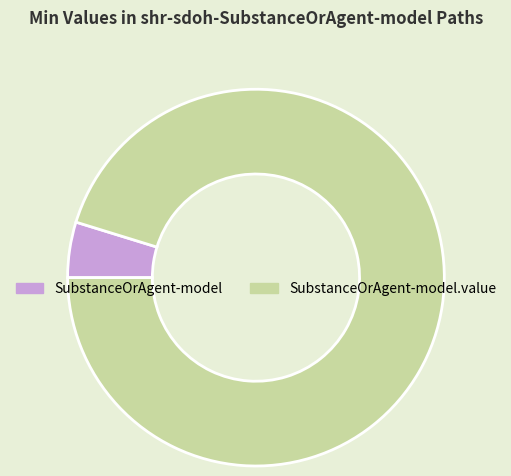

Is the sum of SubstanceOrAgent-model.value and SubstanceOrAgent-model greater than half?

Yes